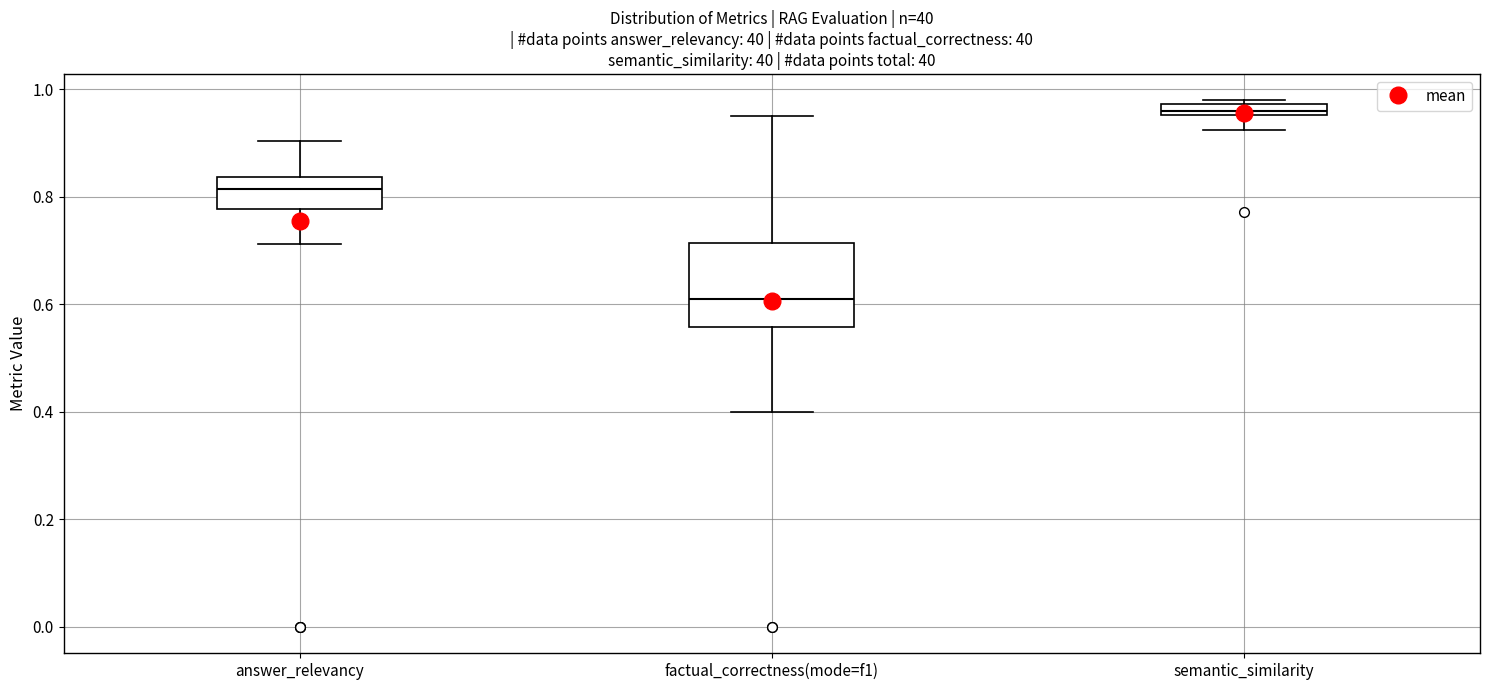

Where is the upper edge of the box for answer_relevancy on the y-axis? The values are not printed on the chart, so give them approximately, as read against the axis.

0.84